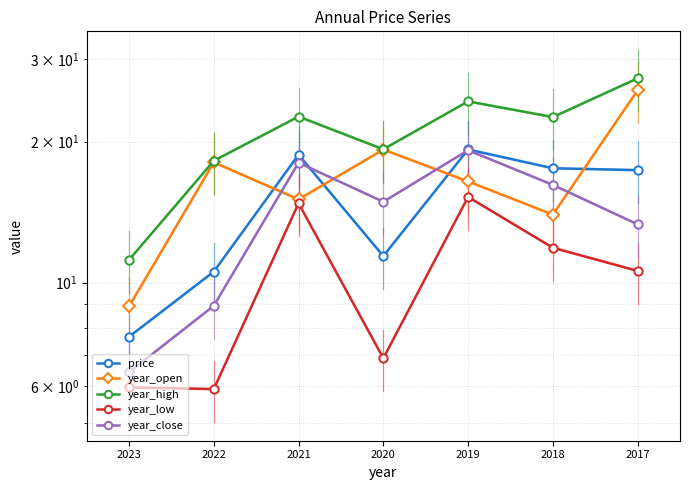

Which series has the widest spread of values?

year_open